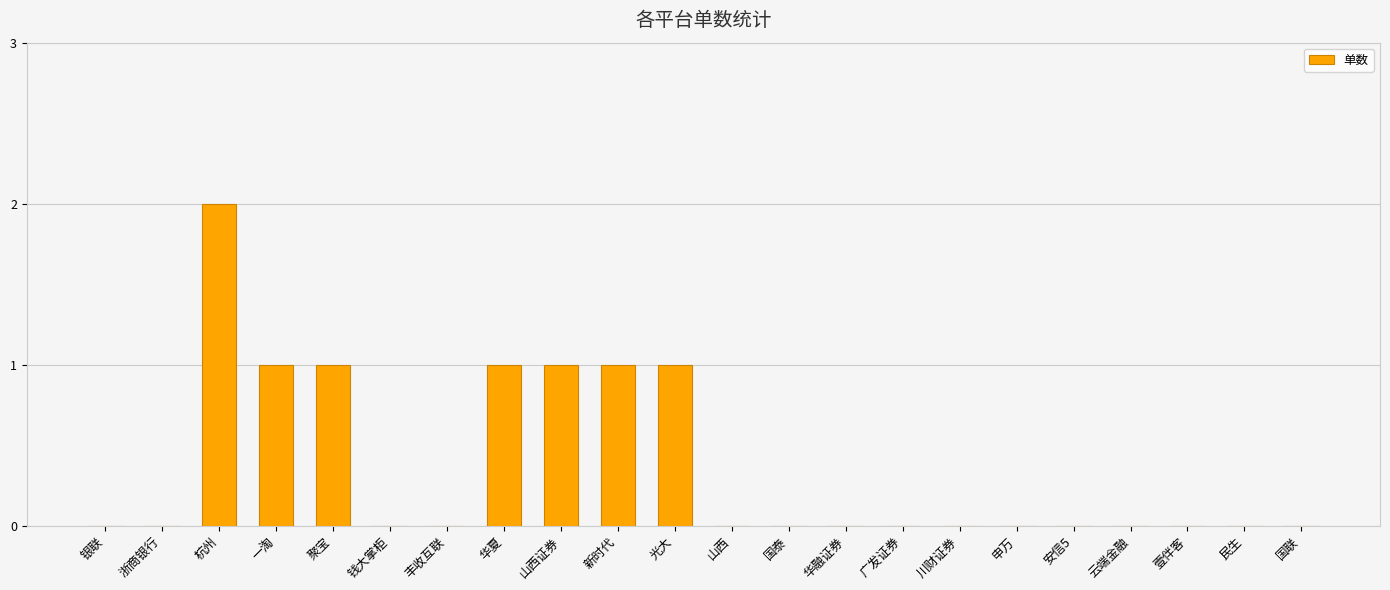

What is the maximum value shown in the chart?

2